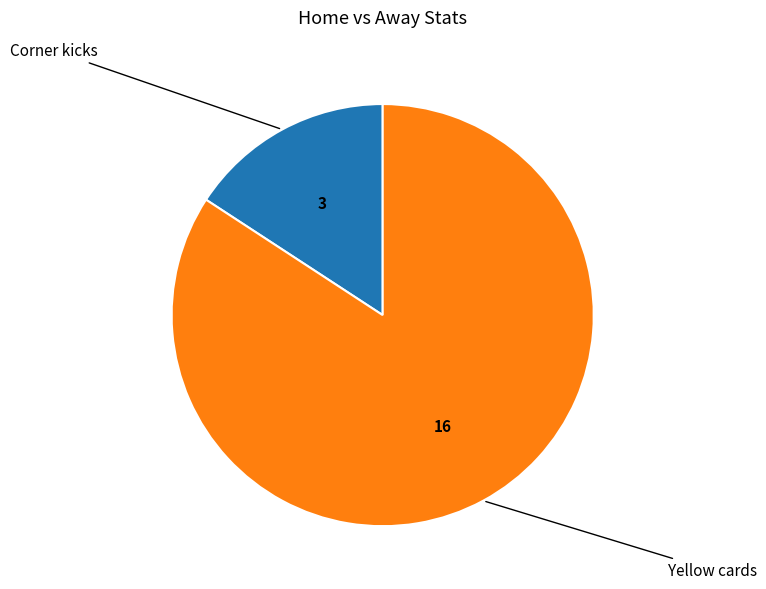

Is there a majority slice in this chart?

Yes